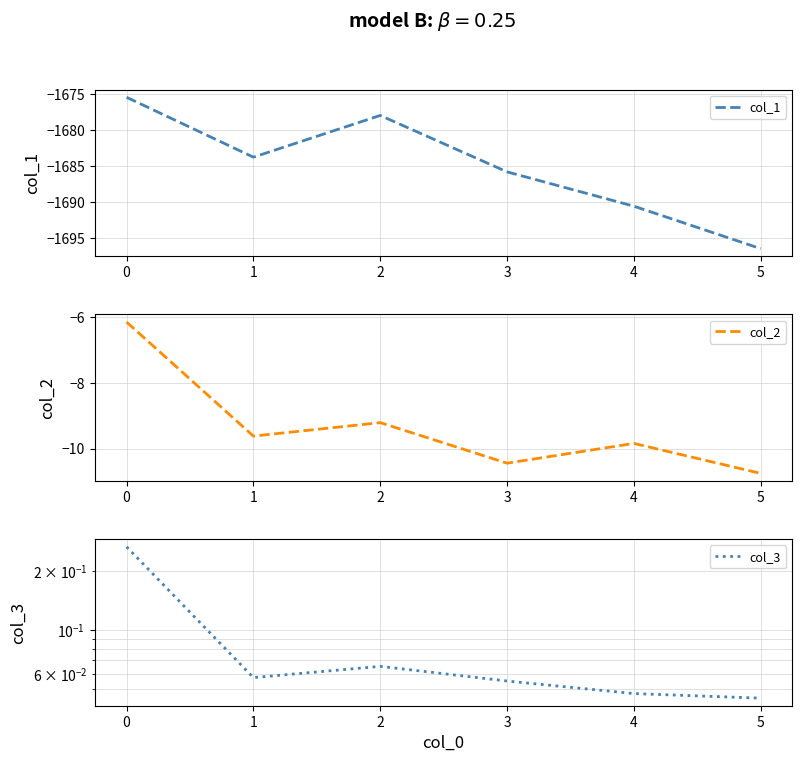

Reading left to right, extract all data points from this chart.

col_1: -1675.5	-1683.8	-1678.0	-1685.8	-1690.6	-1696.4
col_2: -6.1	-9.6	-9.2	-10.4	-9.8	-10.8
col_3: 0.3	0.1	0.1	0.1	0.0	0.0